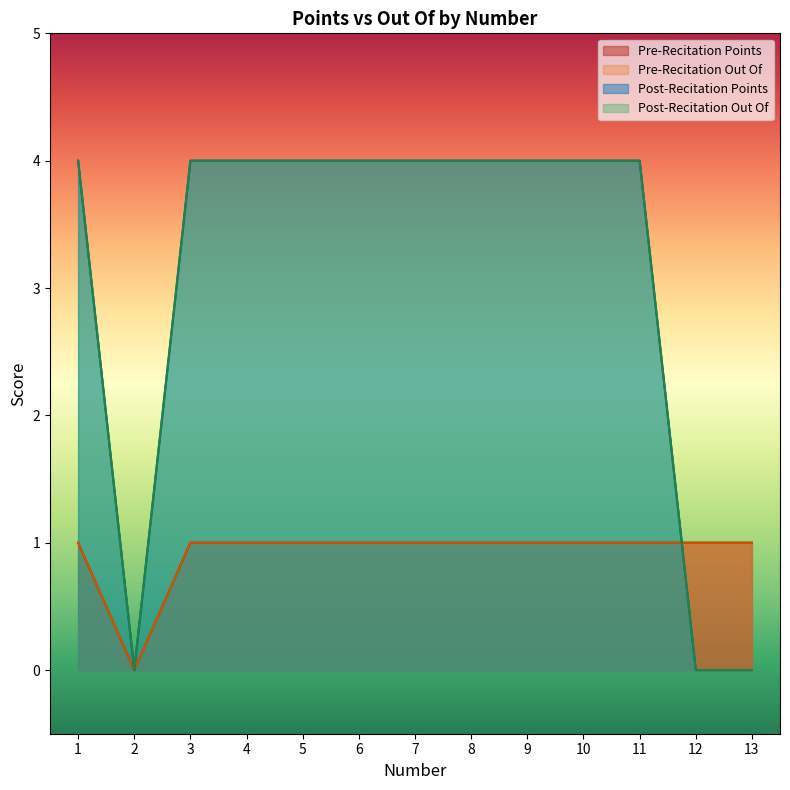

Does the chart have visible grid lines?

No